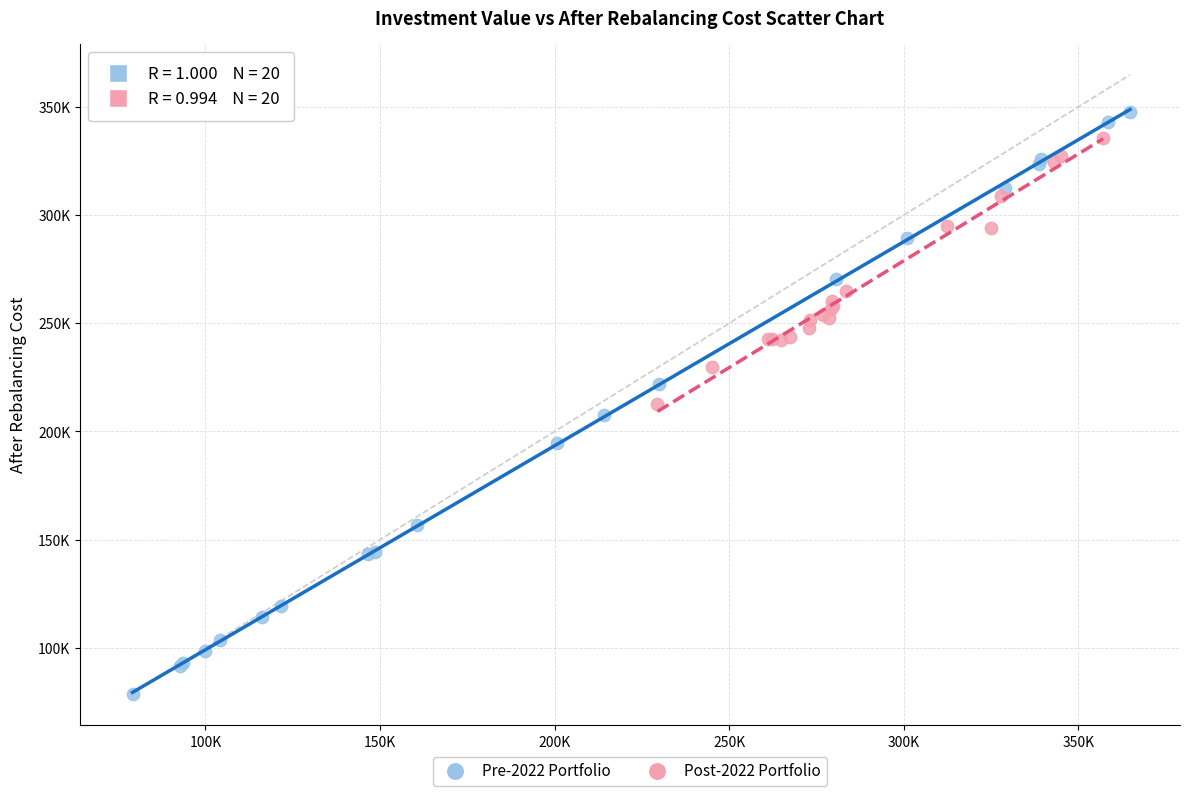

What are all the series names shown in the legend?

Pre-2022 Portfolio, Post-2022 Portfolio